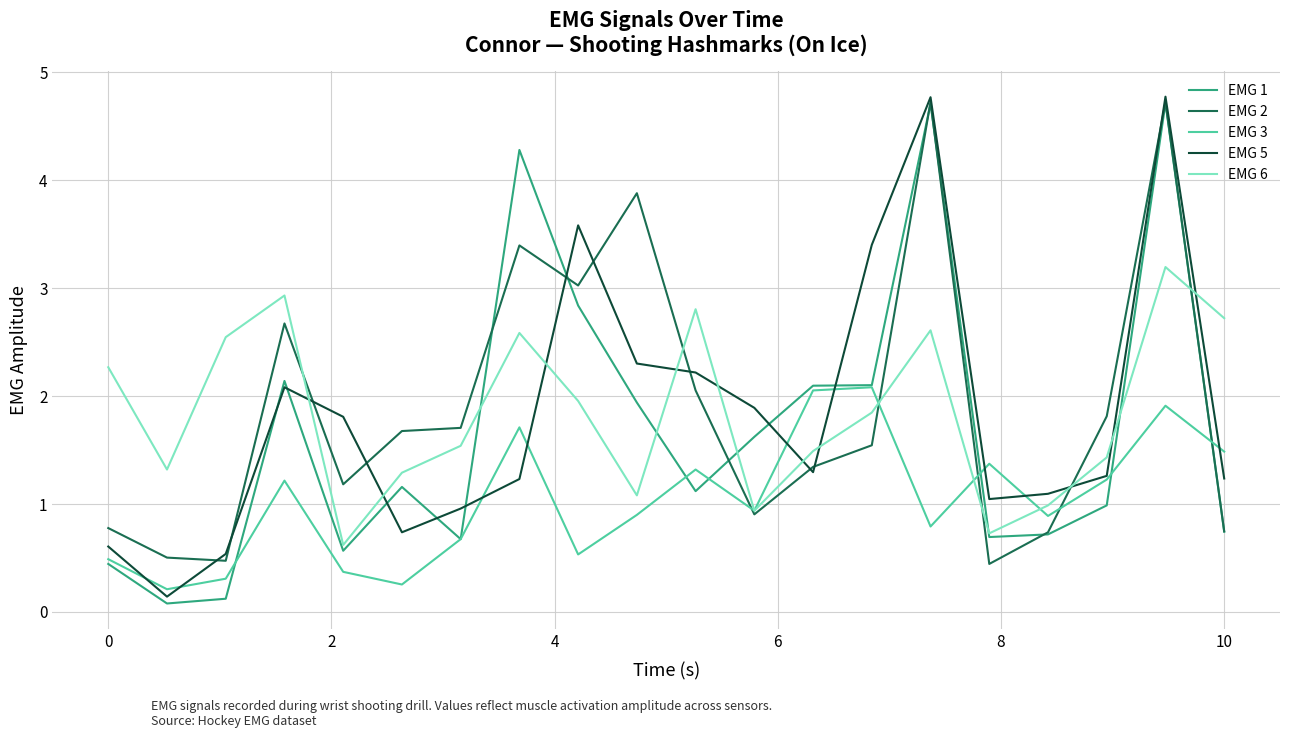

True or false: EMG 1 and EMG 2 intersect in this chart.

True